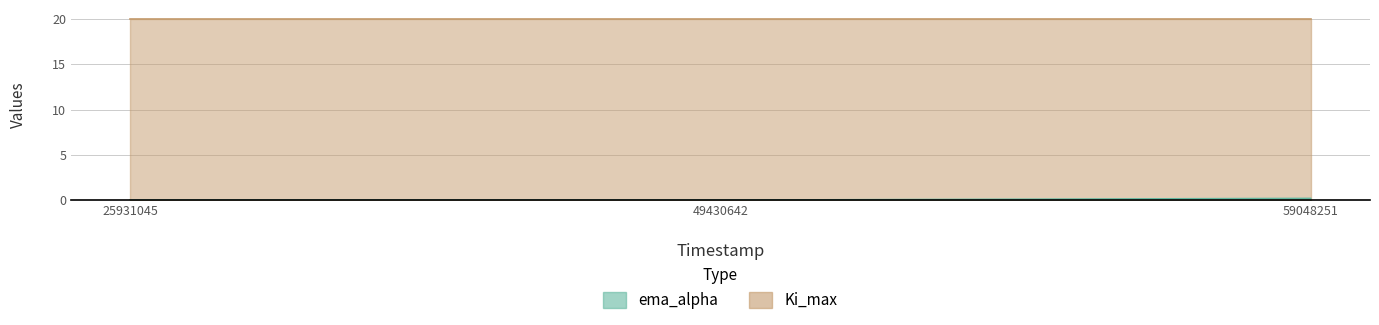

Which category has the lowest value across all series?

25931045